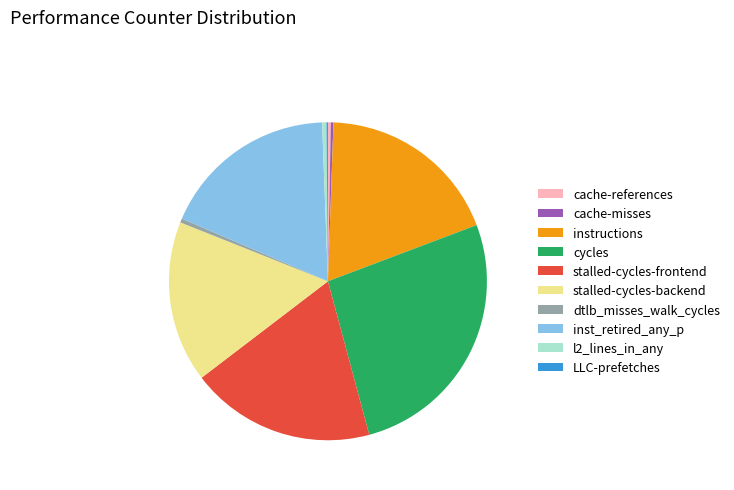

Which has a higher value, cache-references or inst_retired_any_p?

inst_retired_any_p